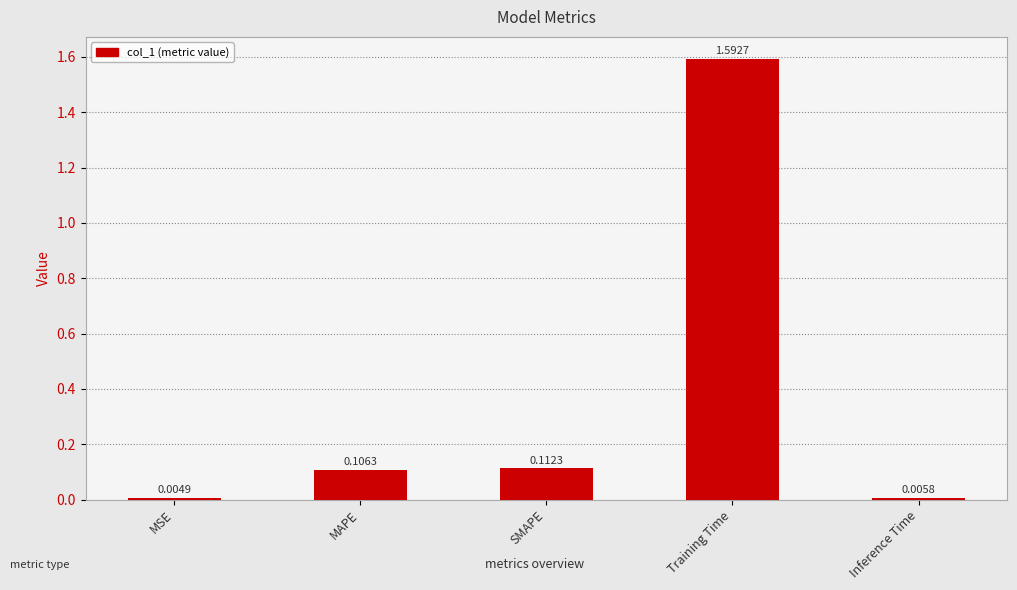

Does the chart contain stacked bars?

No